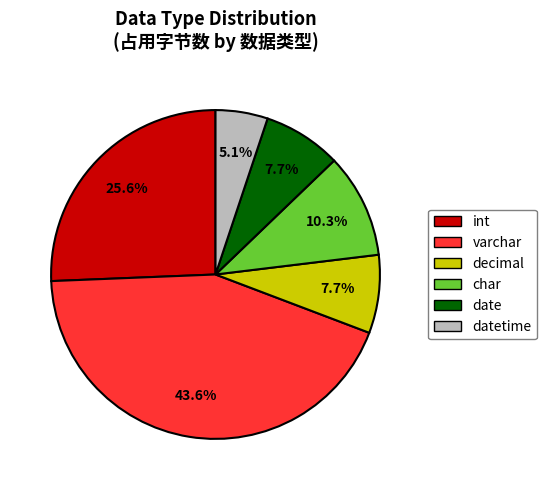

Between int and date, which is larger?

int